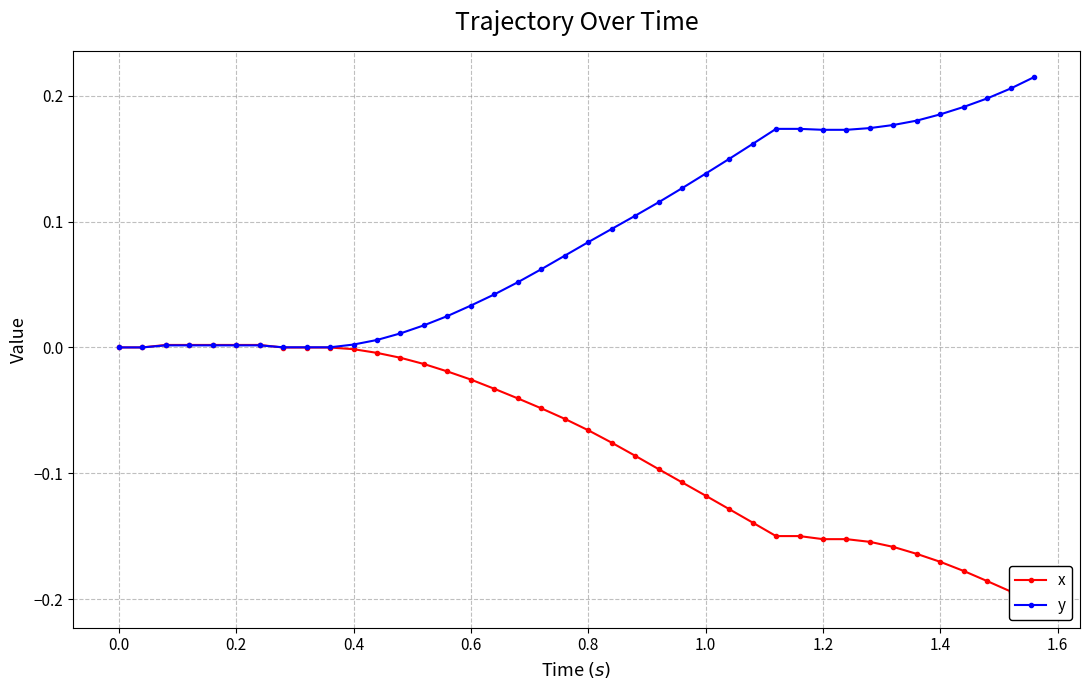

True or false: y has a value of 0.0 at 1.0.

False